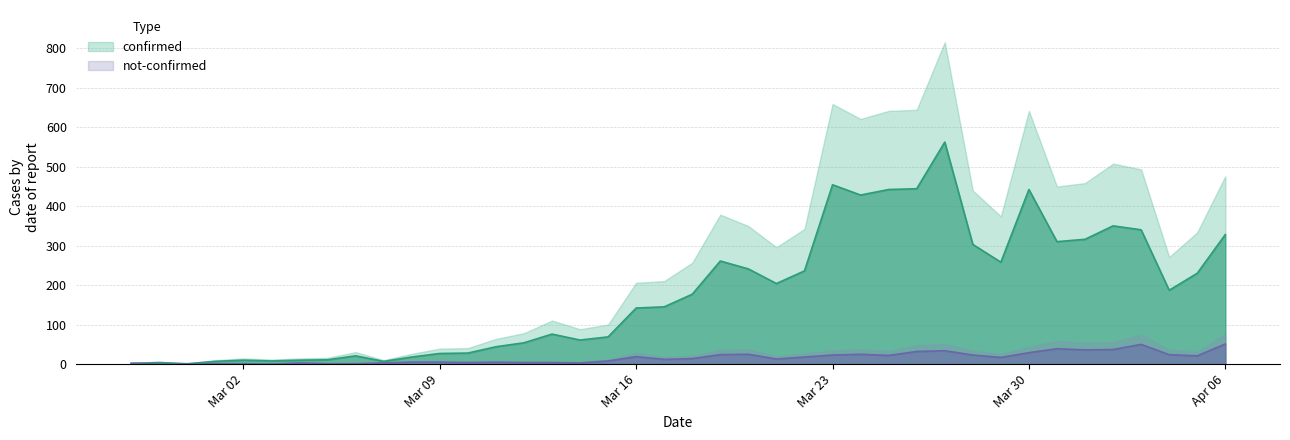

What is the total value across all series at 2020-03-19?

285